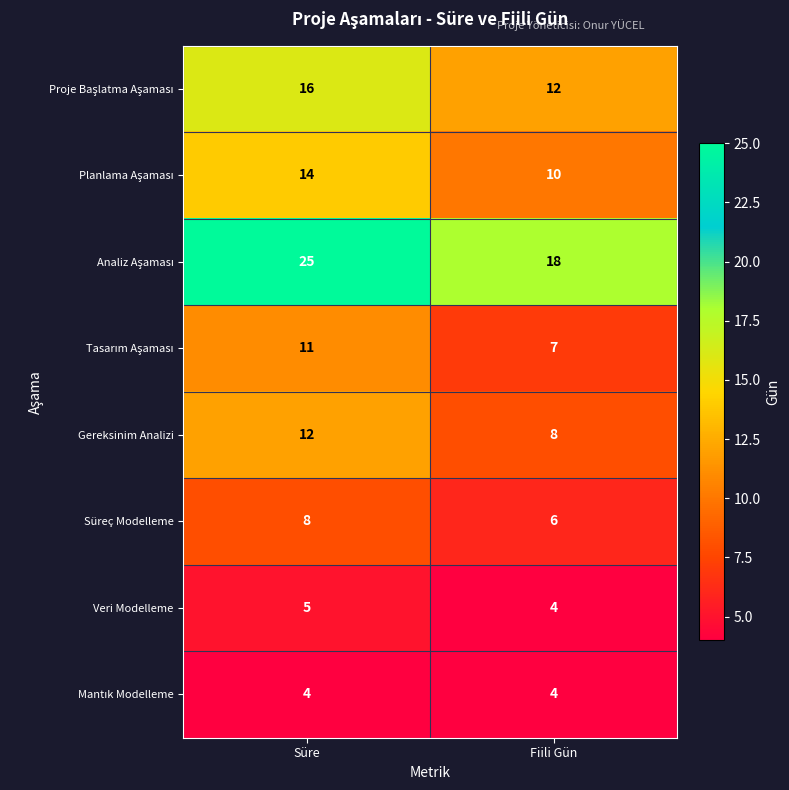

The Süreç Modelleme series shows 8 at Süre. True or false?

True